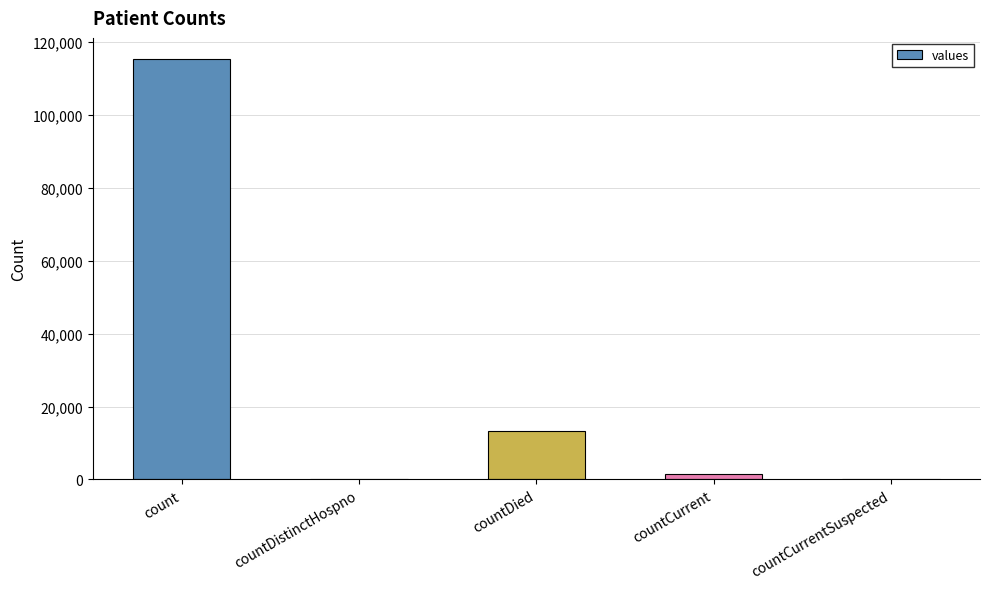

At which label is the value closest to 57689?

countDied